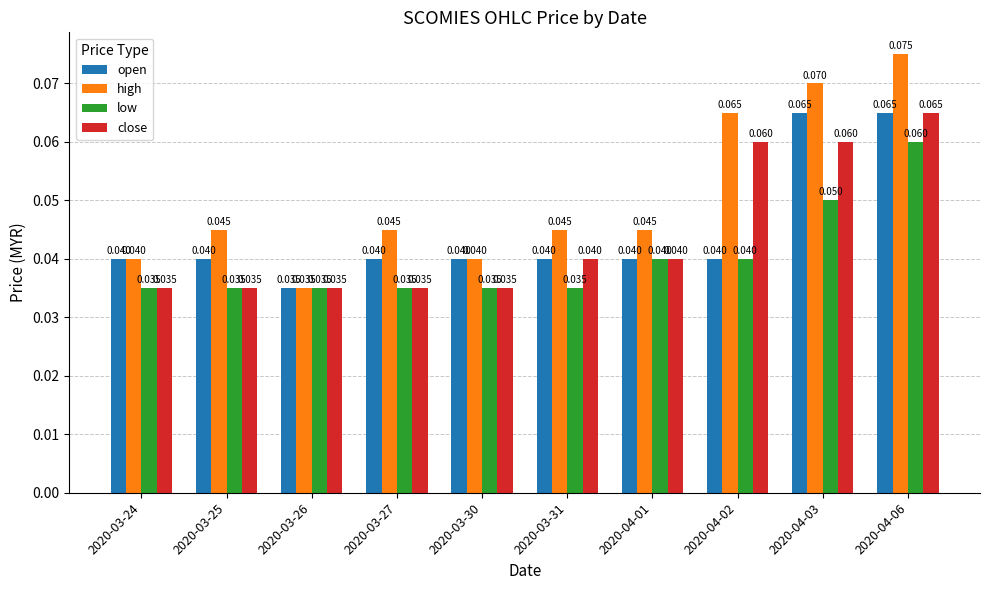

Which series changed the most between 2020-03-26 and 2020-04-02?

high